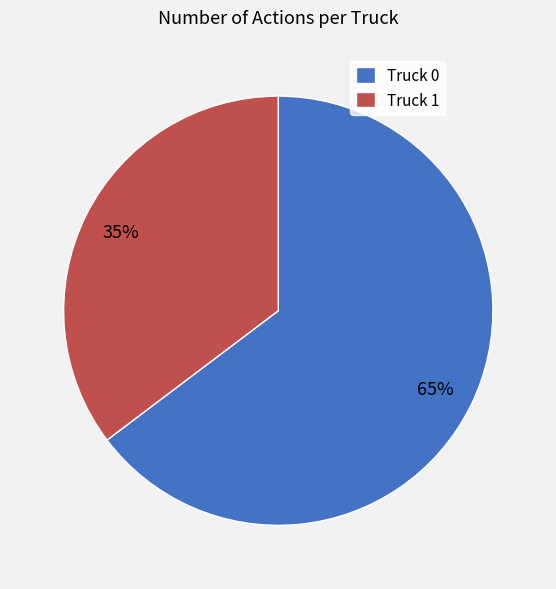

Which category has the biggest portion of the pie?

Truck 0